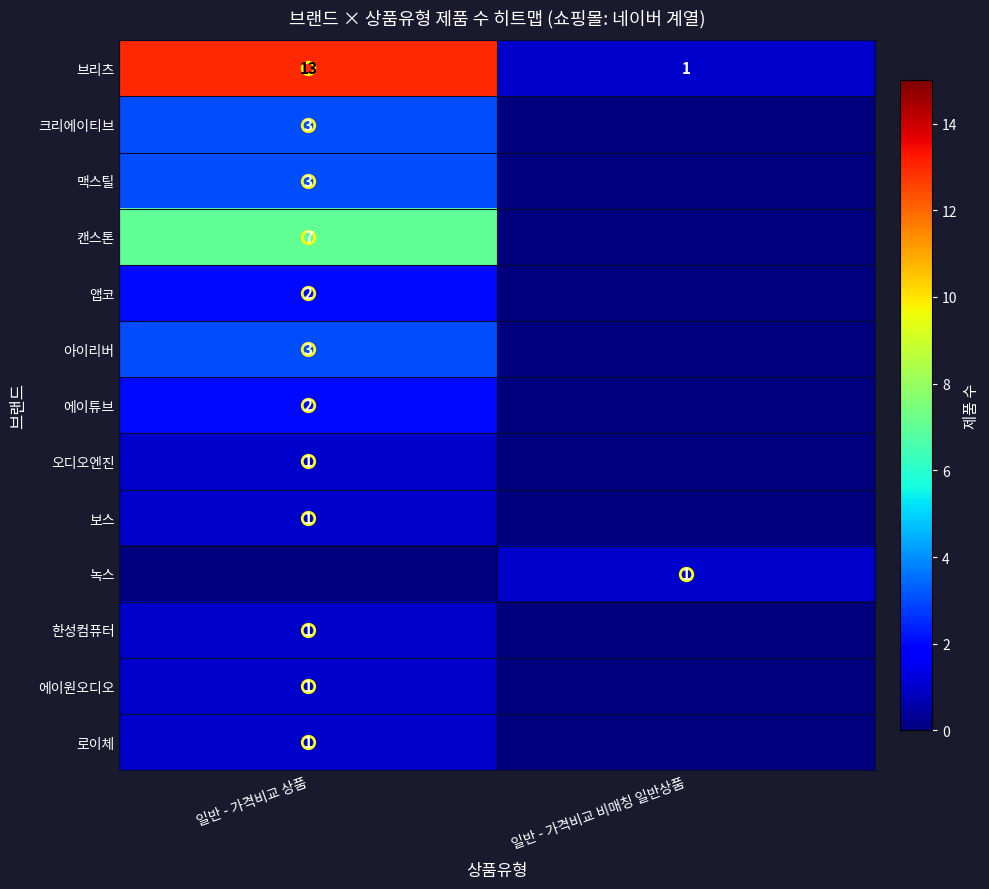

Which series changed the most between 일반 - 가격비교 상품 and 일반 - 가격비교 비매칭 일반상품?

브리츠